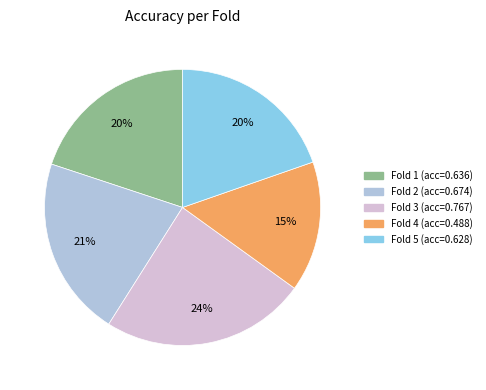

To the nearest percent, what is the average slice percentage?

20%